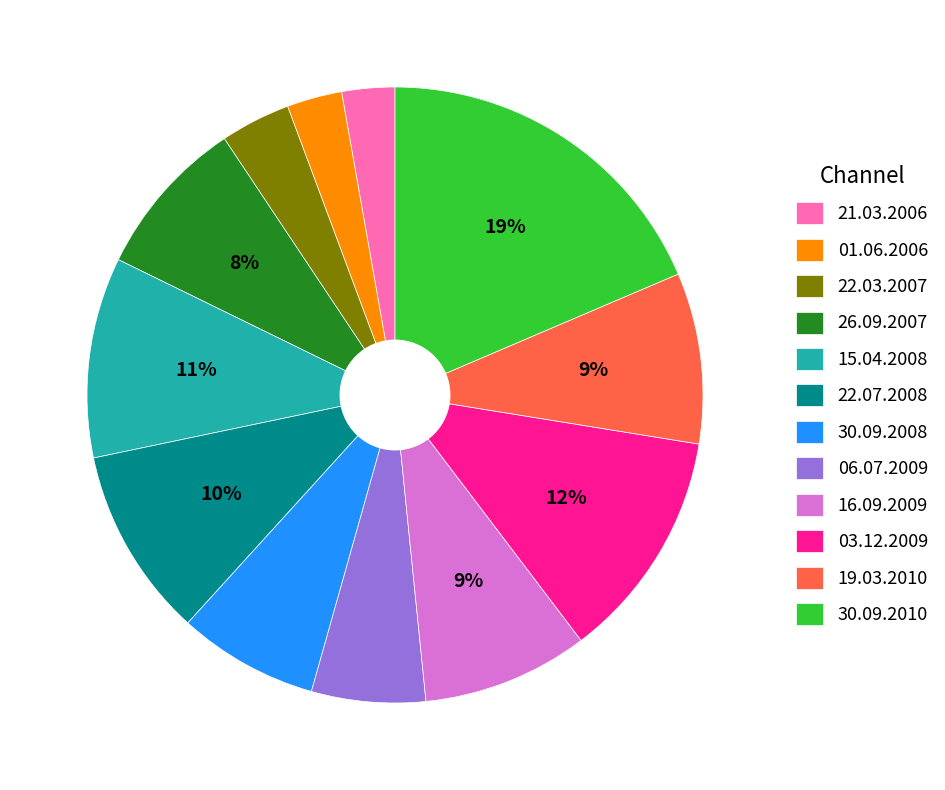

Is 01.06.2006 the majority of the pie?

No